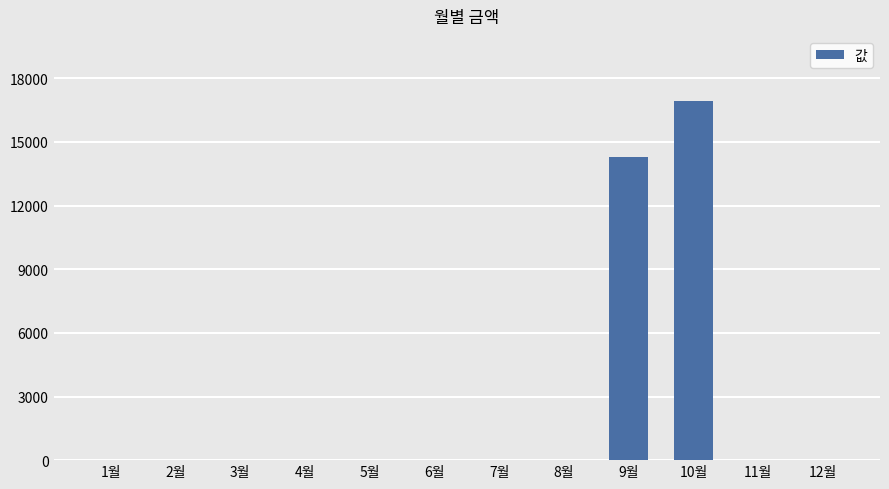

What is the average value?

2601